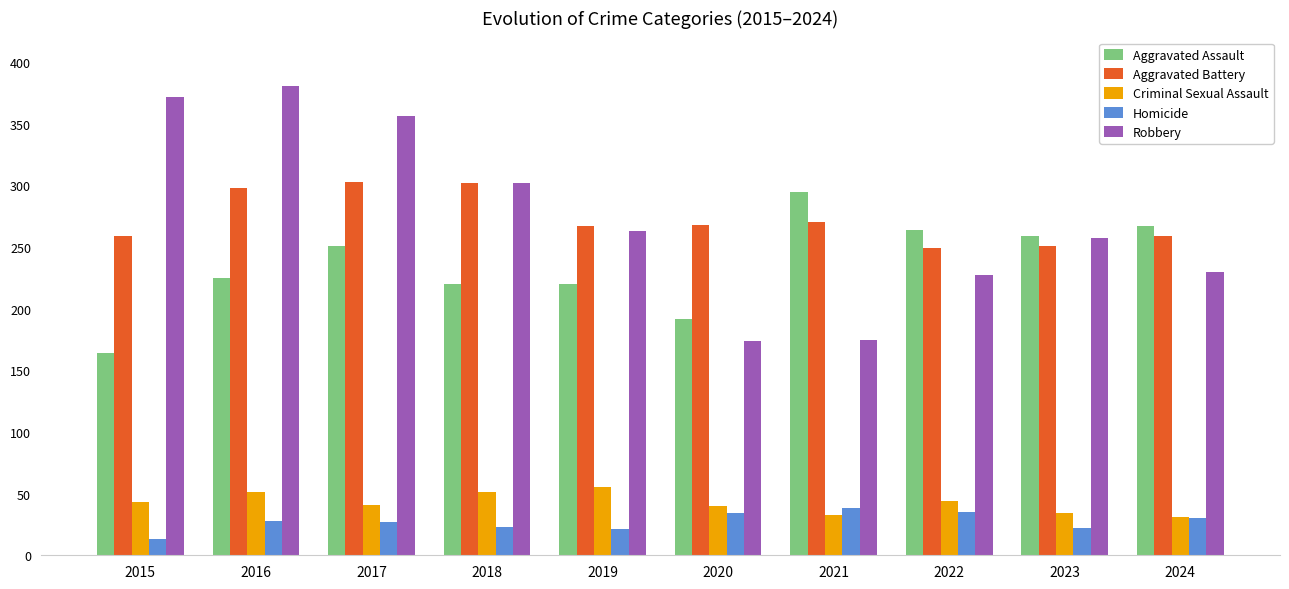

What is the total value across all series at 2017?

978